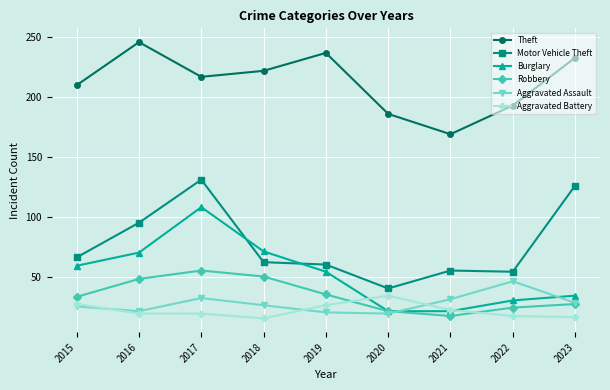

What is the total value across all series at 2021?

315